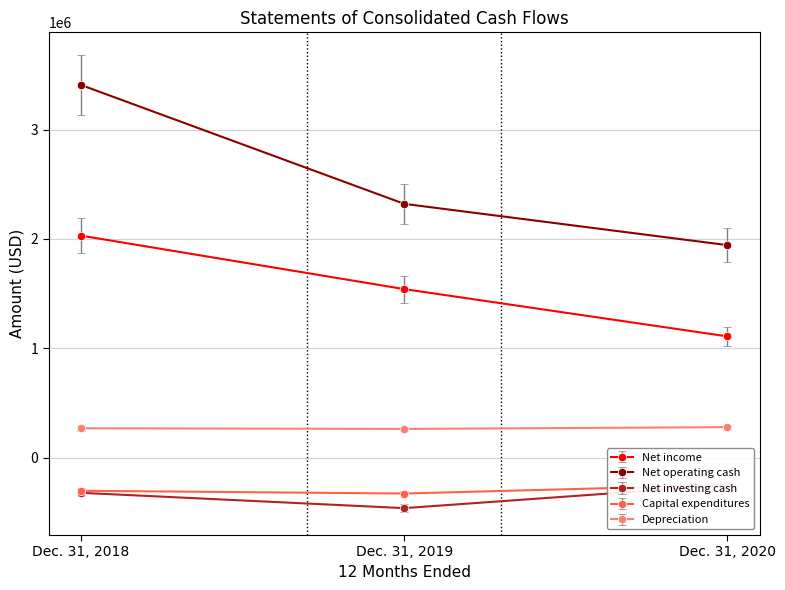

What is the sum of all Net investing cash values?

-1036600